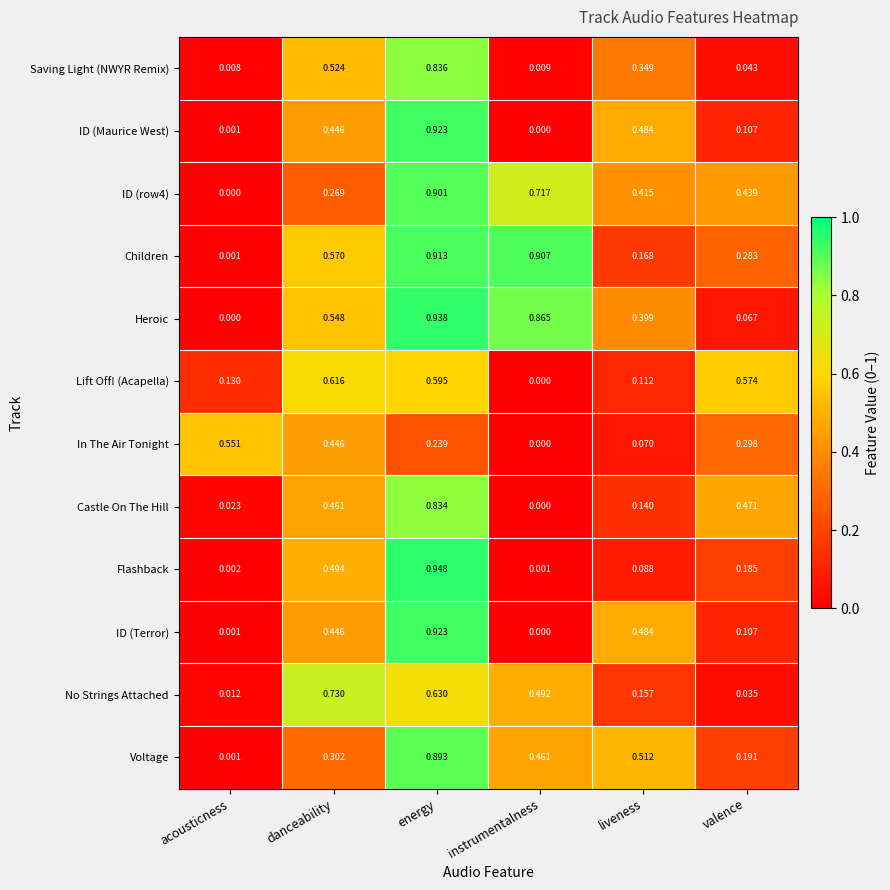

Which category has the highest value in the Lift Off! (Acapella) series?

danceability